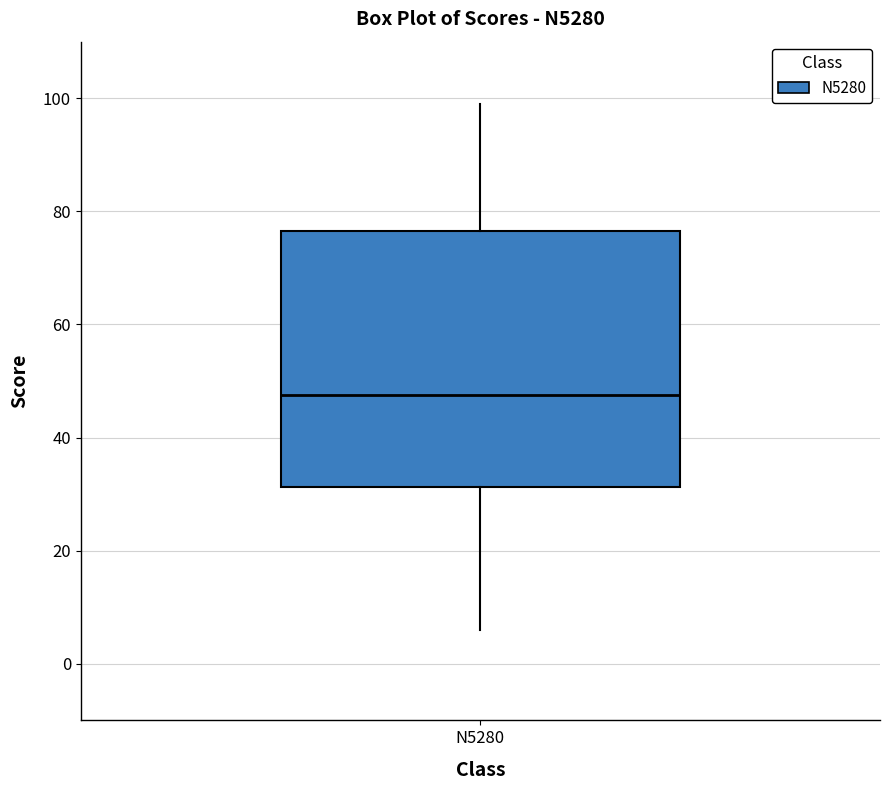

Transcribe this box plot: give where the median line is, the range the box spans, and where the two whiskers end, as read against the y-axis. The values are not printed on the chart, so give them approximately, as read against the axis.

median 48, box 32 to 76, whiskers 6 to 100